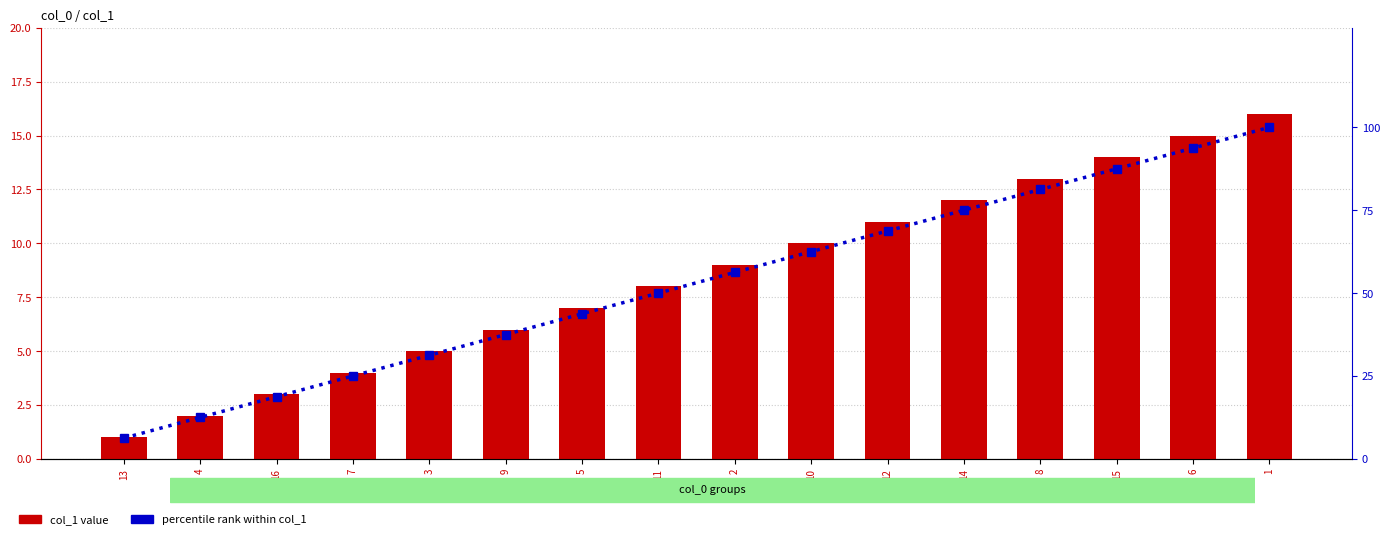

What is the maximum value for col_1 value?

16.0